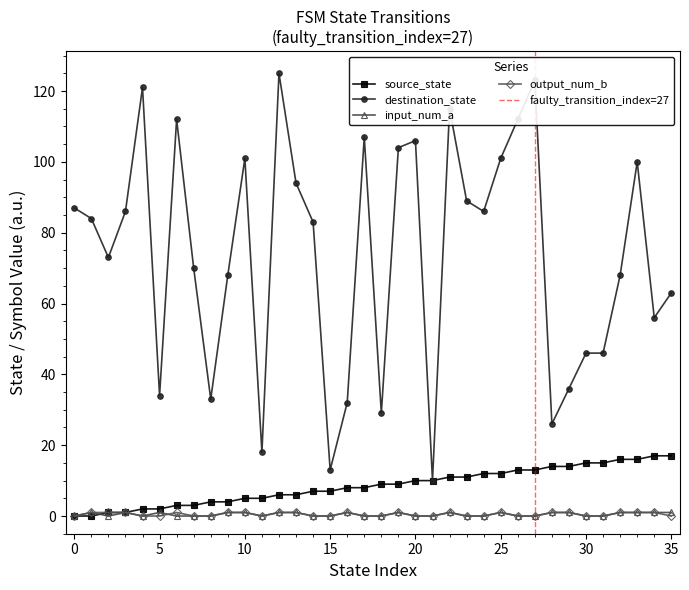

How many intersections are there between input_num_a and output_num_b?

1